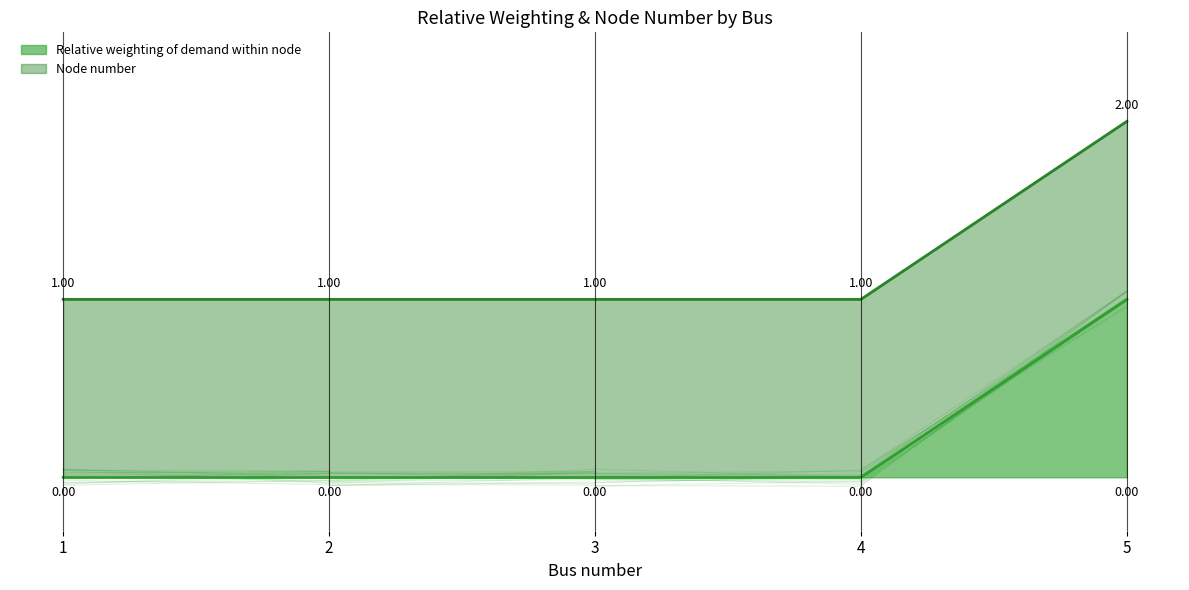

True or false: the data shows -1 at 2.

False